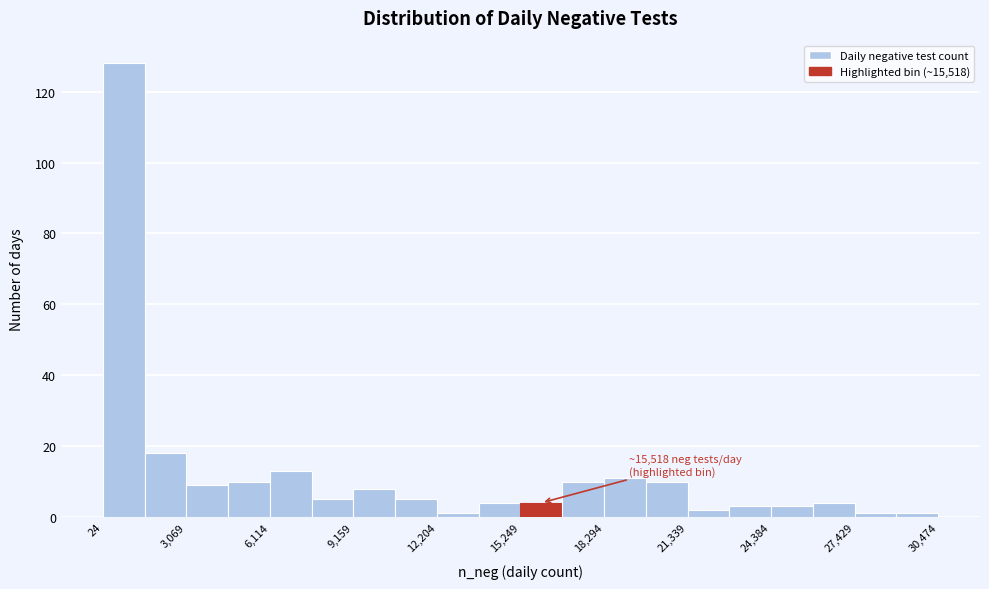

Read against the x-axis, roughly where is the centre of the tallest bar?

1000